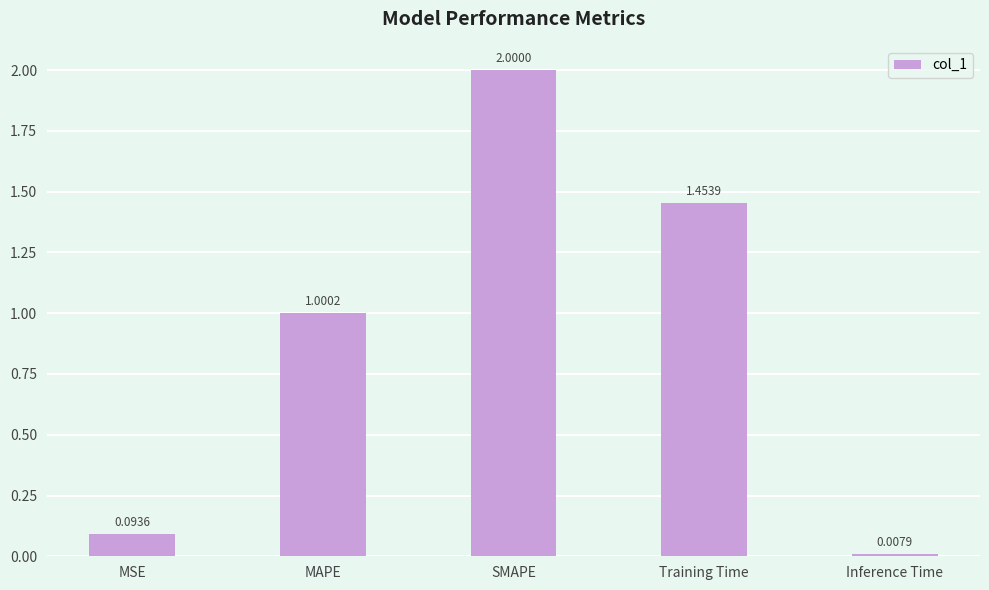

List the labels in order of value, smallest first.

Inference Time, MSE, MAPE, Training Time, SMAPE